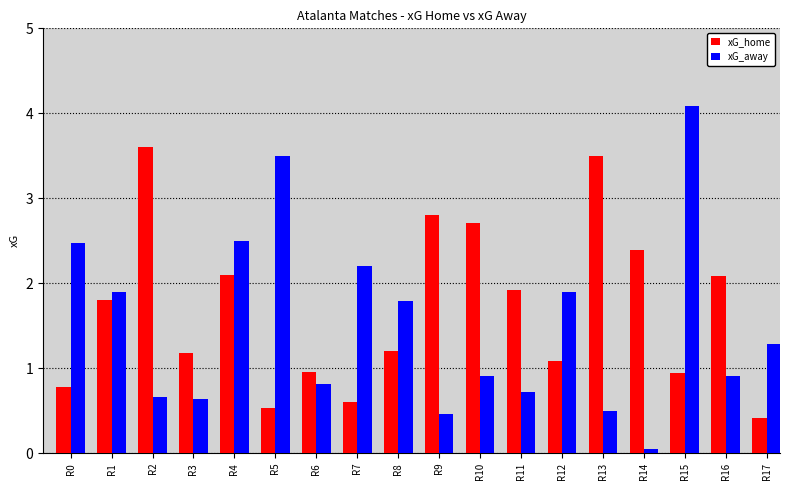

Are the bars horizontal?

No